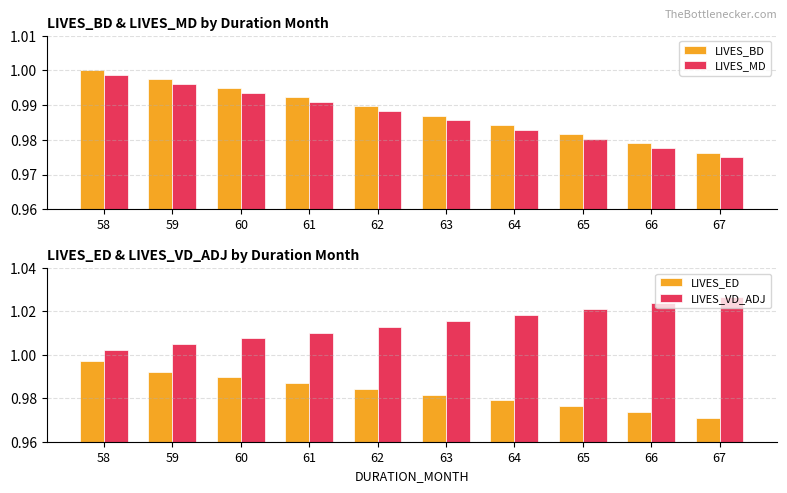

Which category has the lowest value in the LIVES_BD series?

67